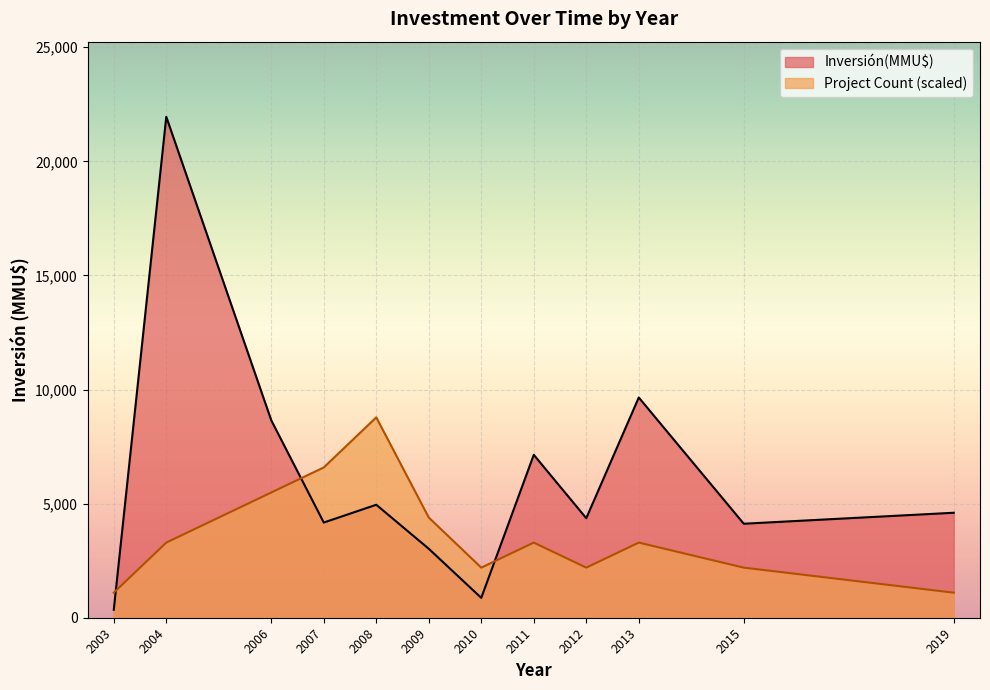

At which category does the chart reach its minimum across all series?

2003